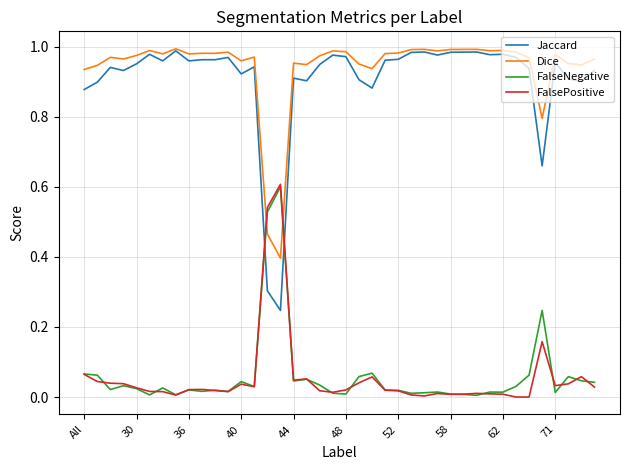

How many times do FalsePositive and Jaccard cross each other?

2